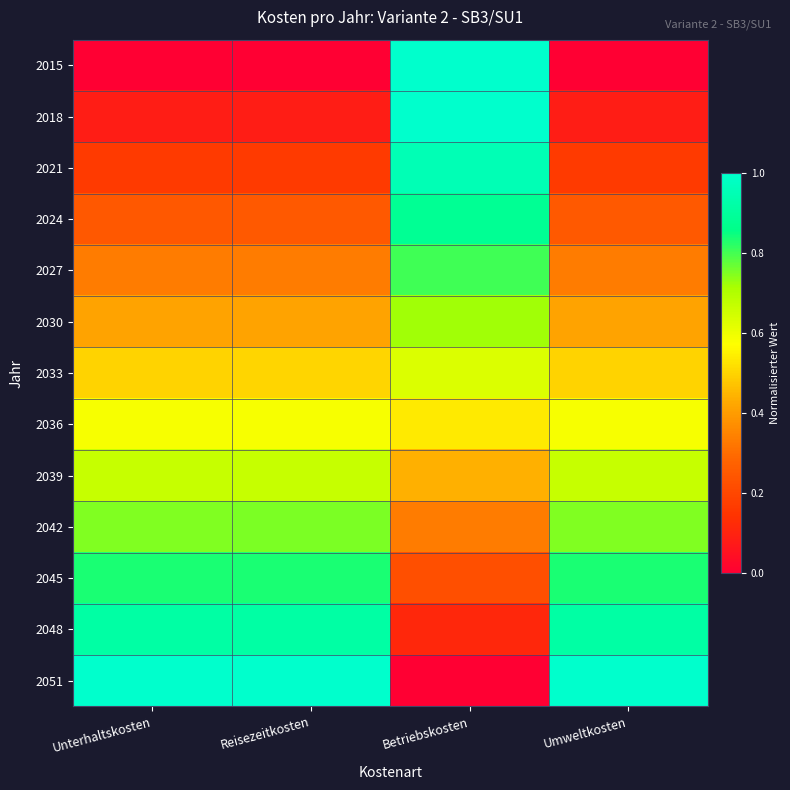

Which series has the largest total across all categories?

2051